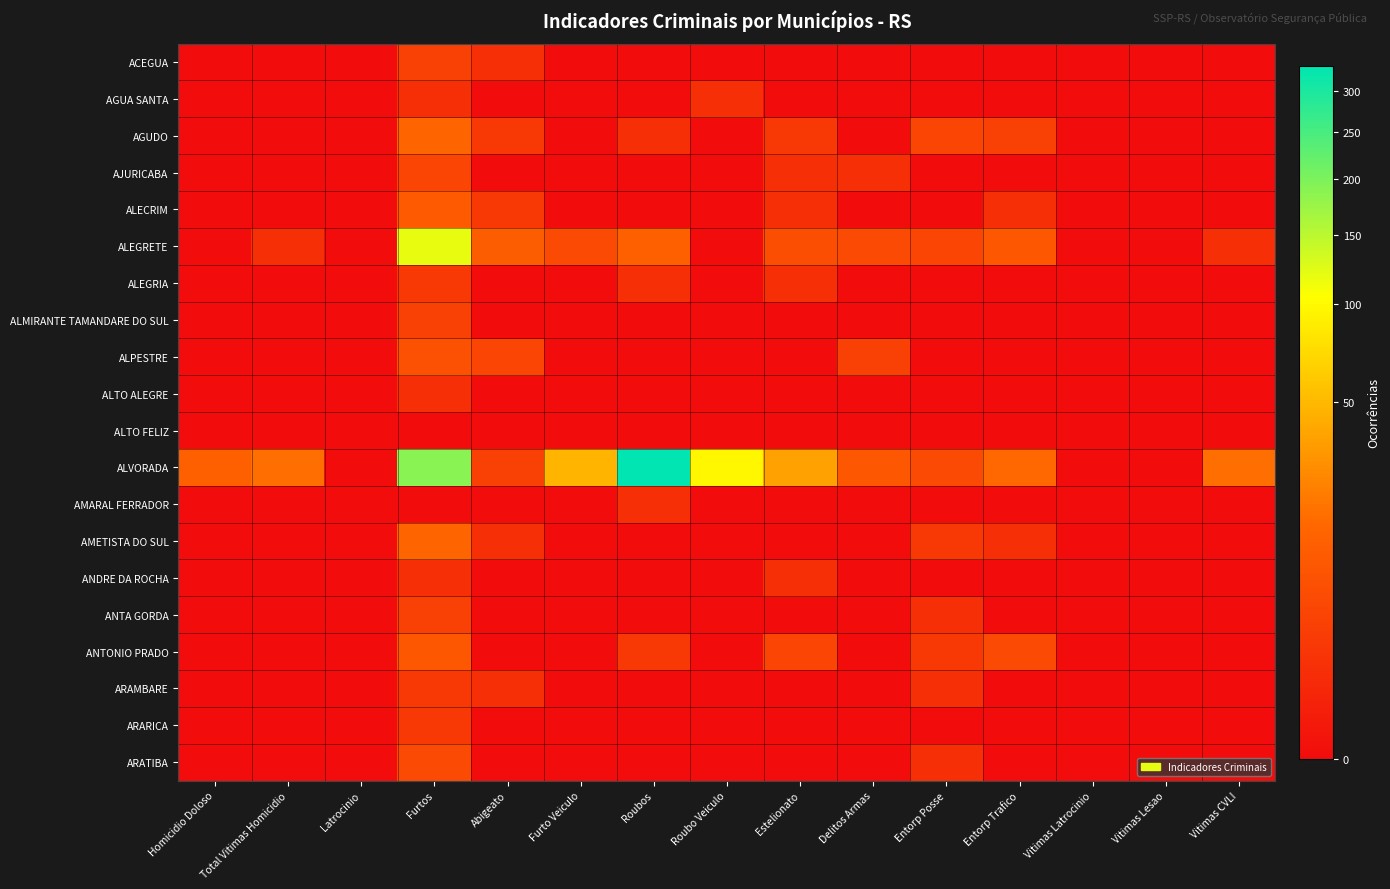

What is the maximum value shown in the chart?

334